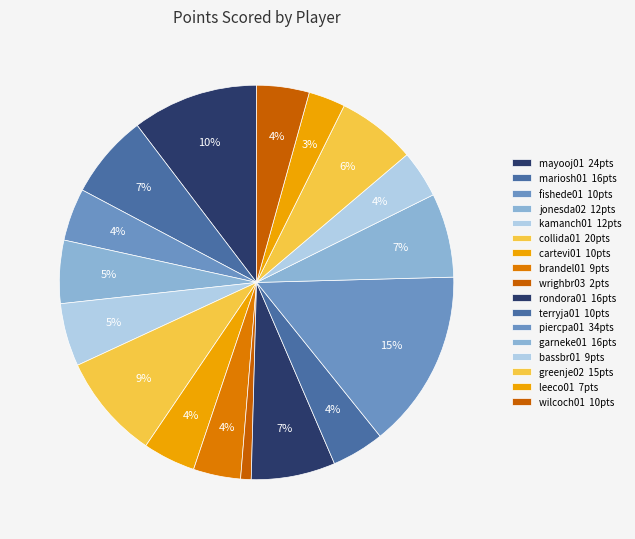

How many segments does this pie chart have?

17